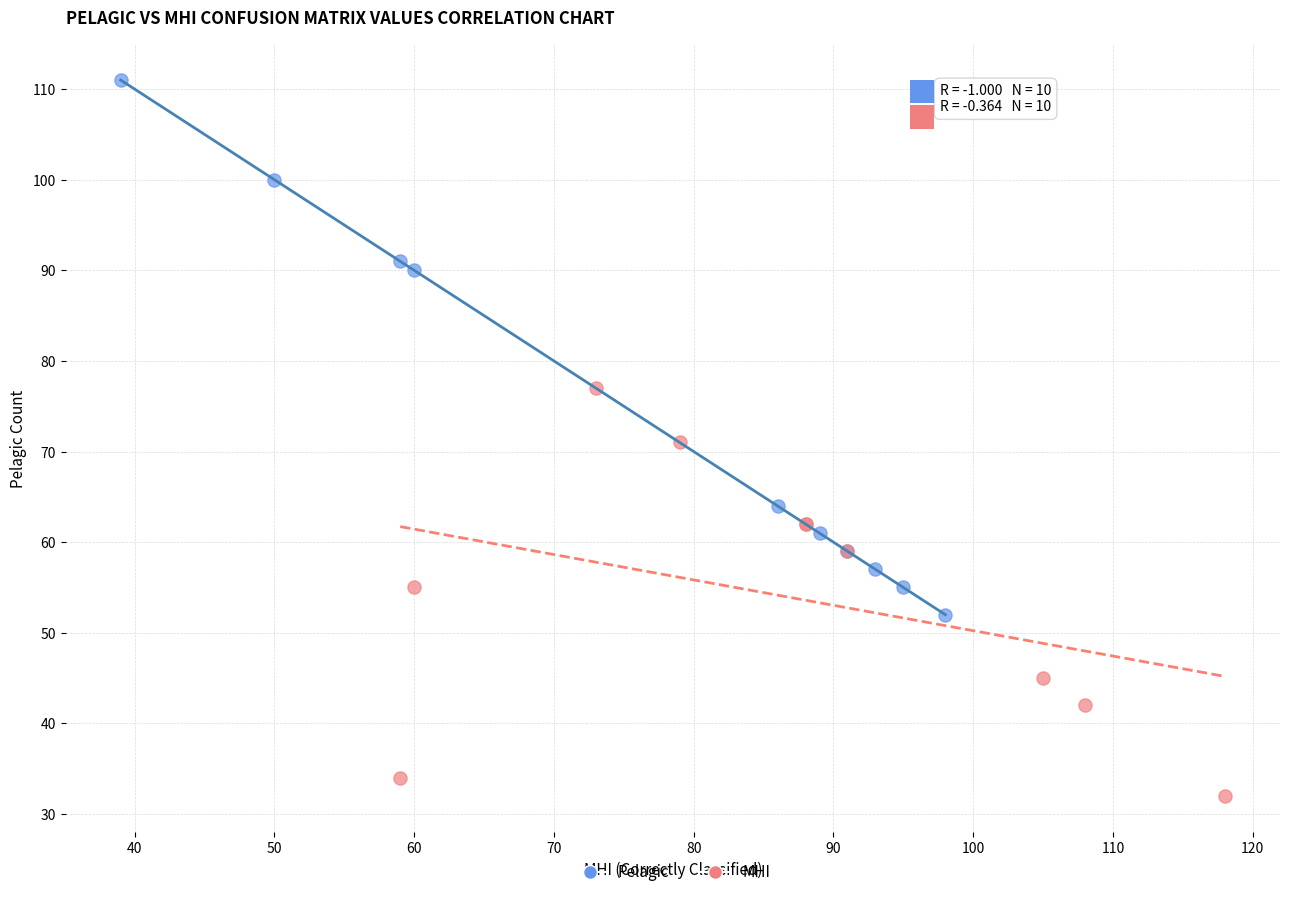

Which series reaches the maximum Y coordinate?

Pelagic